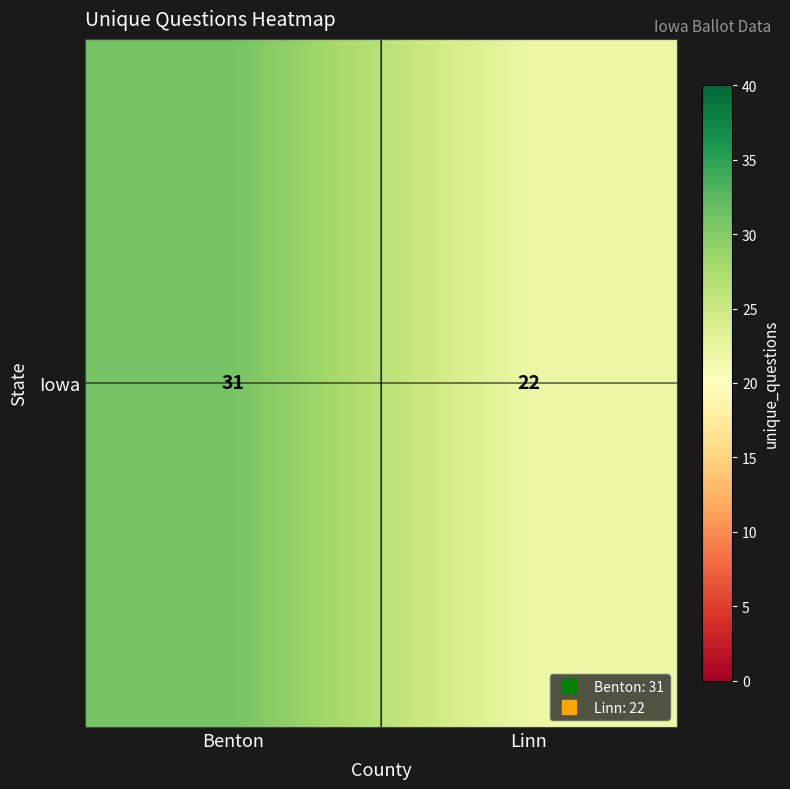

What is the difference between the values at Linn and Benton?

9